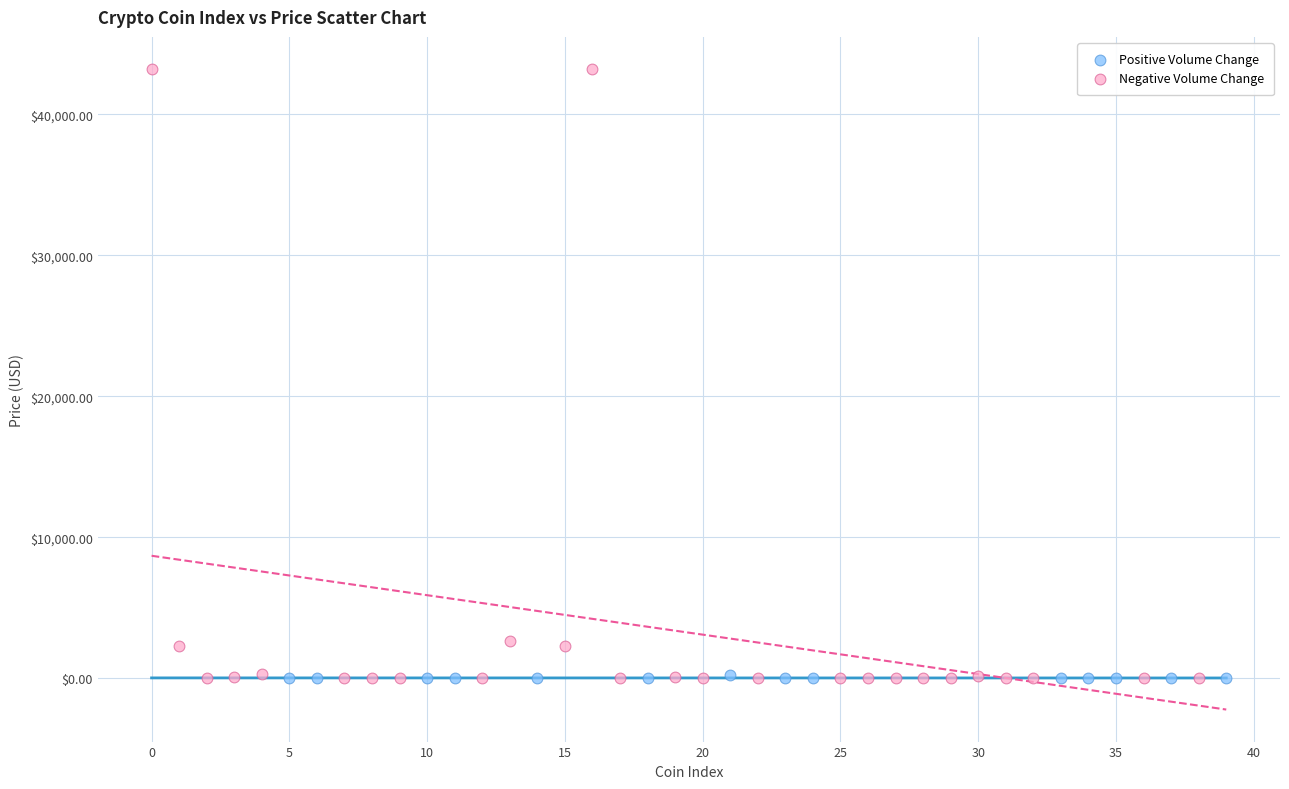

What are all the series names shown in the legend?

Positive Volume Change, Negative Volume Change